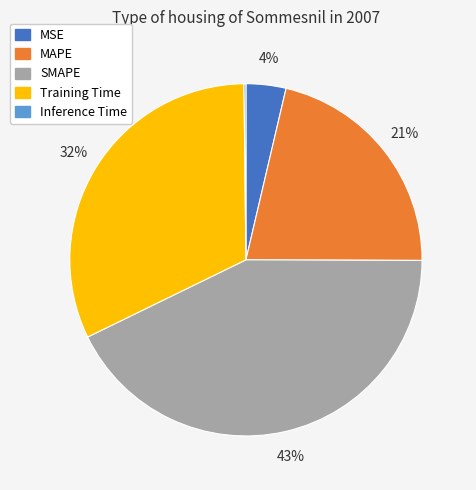

To the nearest percent, what is the difference between the largest and smallest slice percentages?

43%